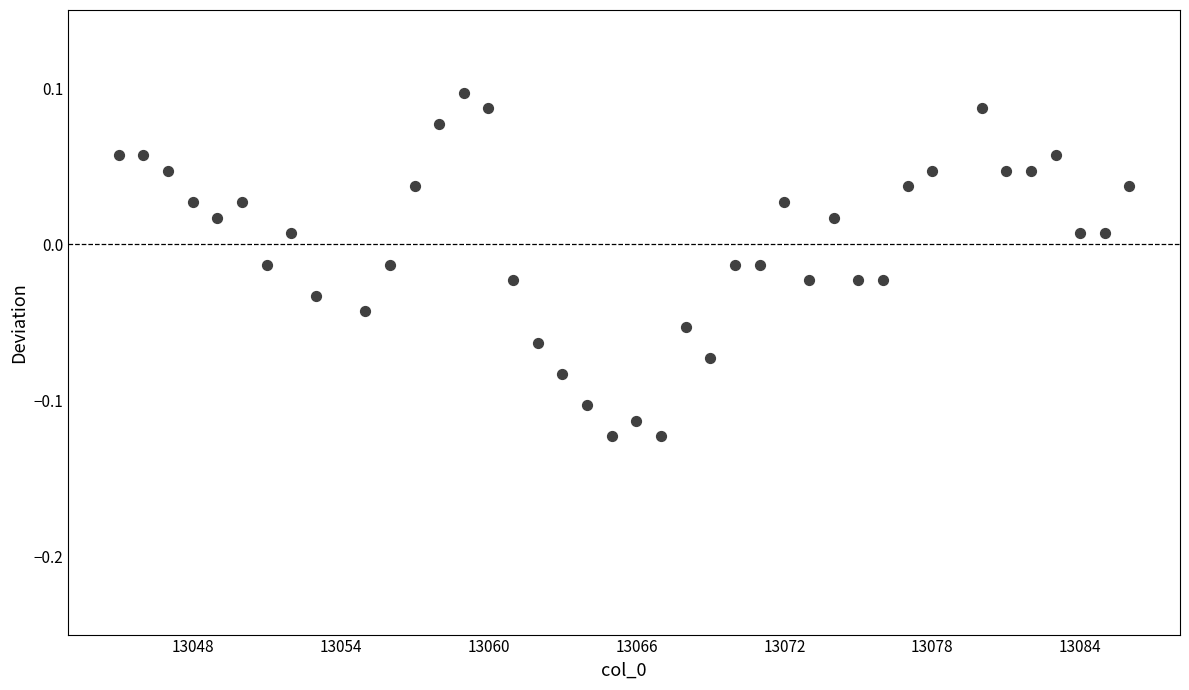

What is the range of X values (max minus min)?

41.0